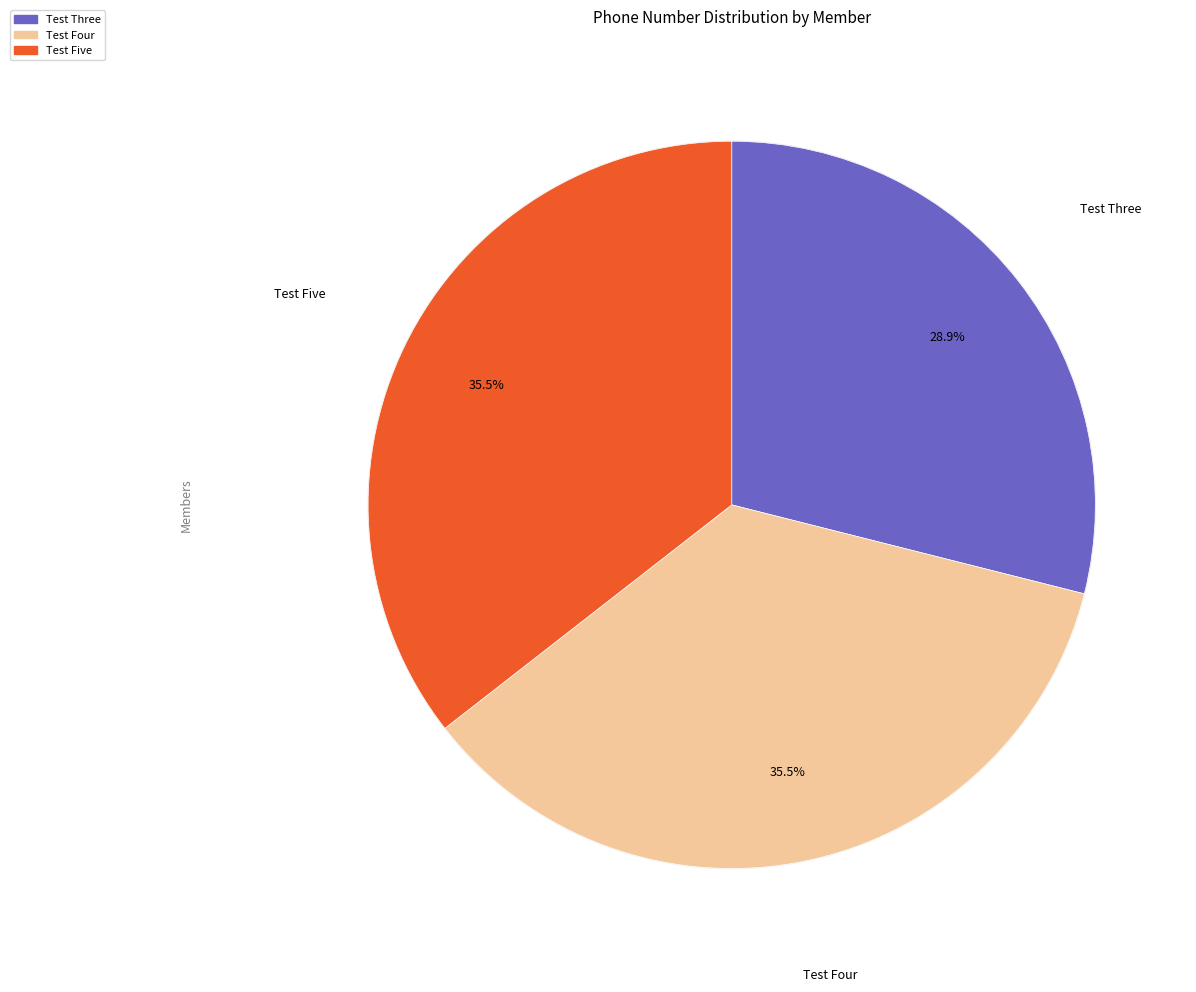

To the nearest percent, what portion does Test Three represent?

29%